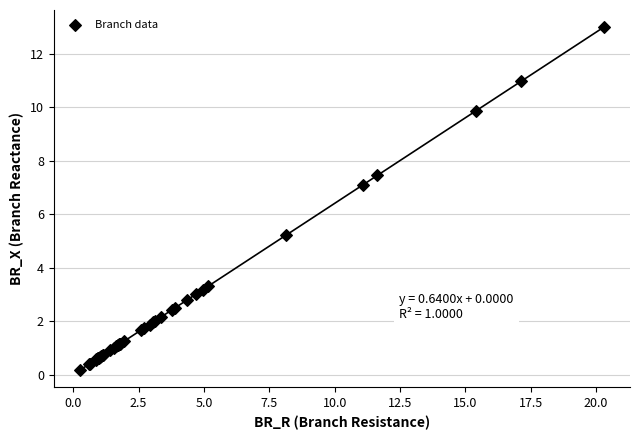

What Y value in the scatter plot is closest to 6?

5.2